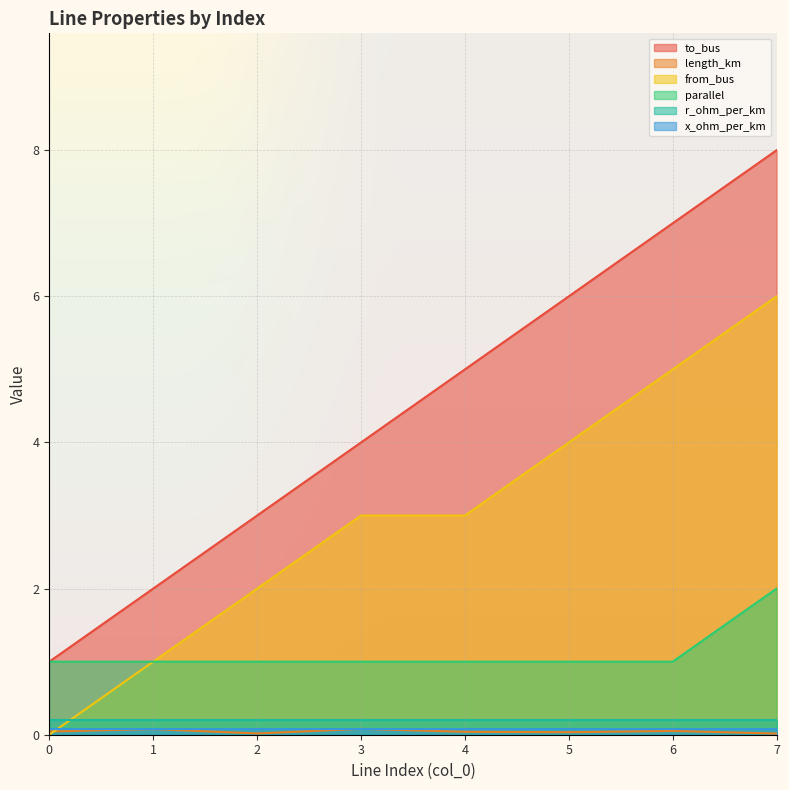

At how many categories does at least one series exceed 6?

2